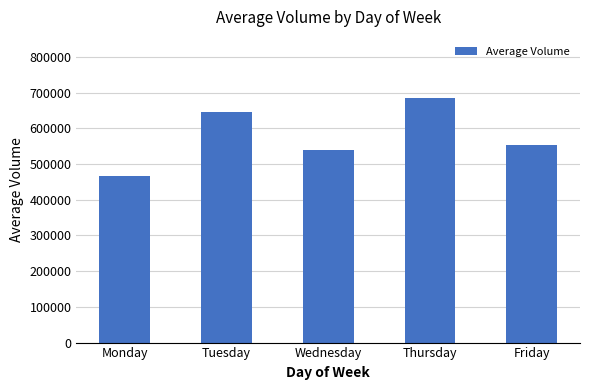

Does the chart contain any negative values?

No